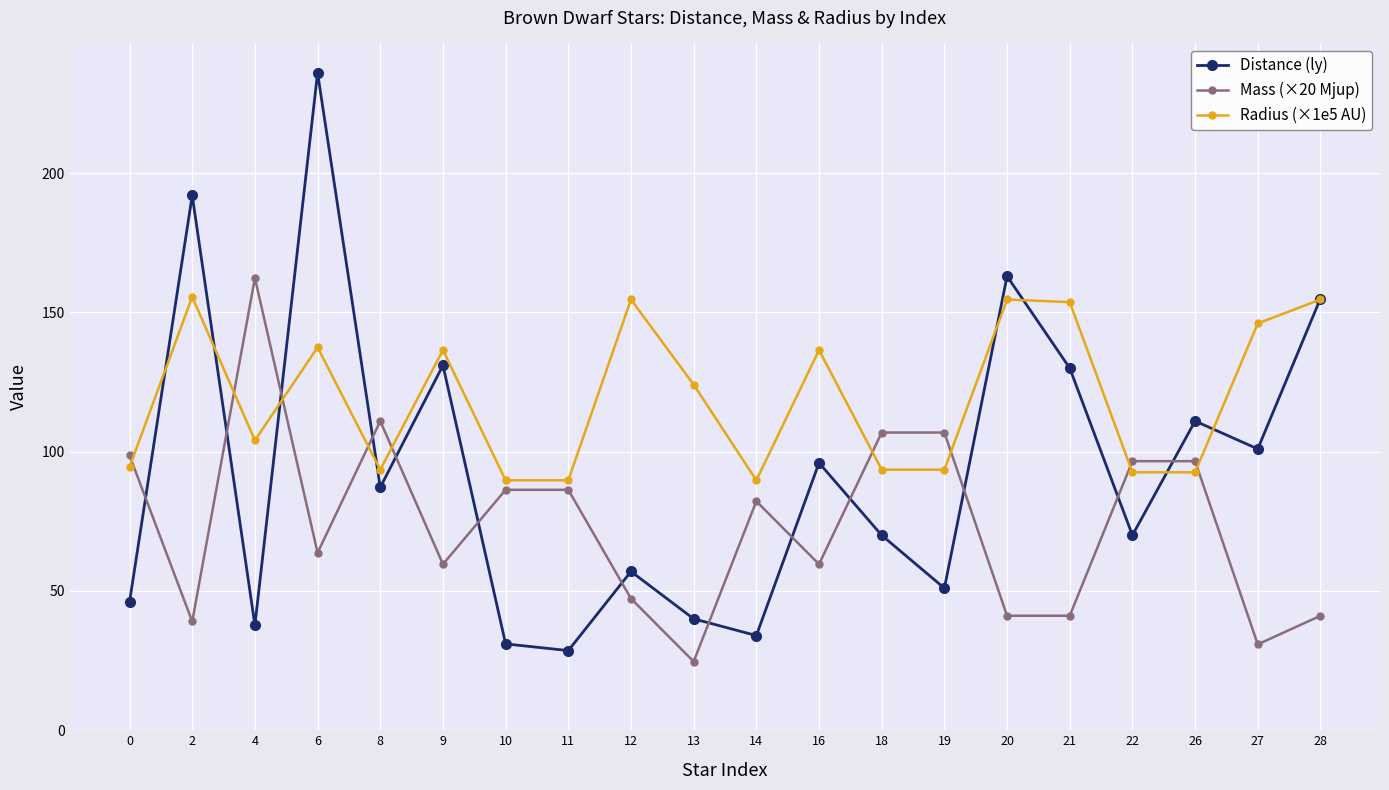

Where do Mass (×20 Mjup) and Distance (ly) first cross each other?

0 and 2